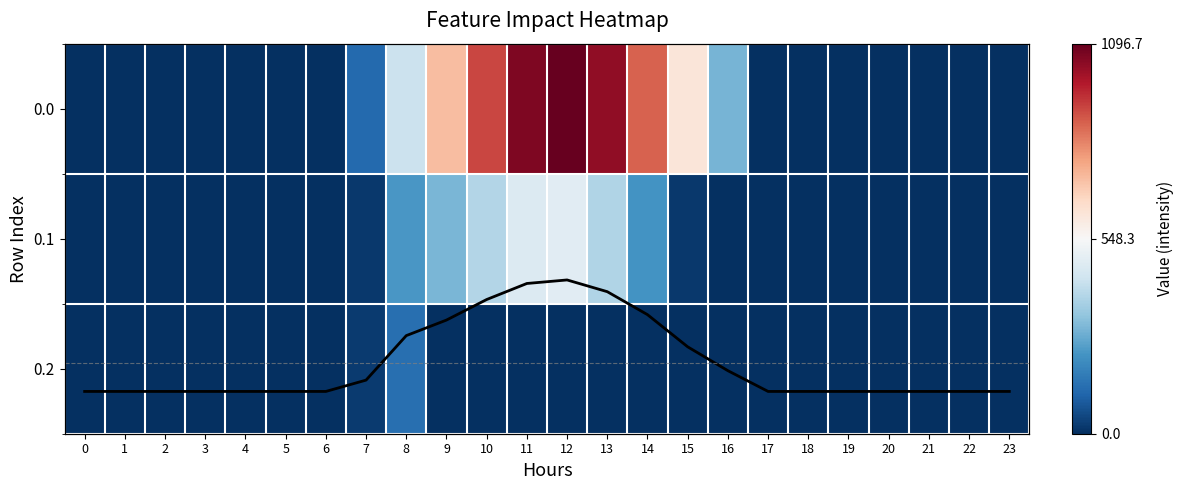

At 0, list the series in order from smallest to largest.

0.0, 0.1, 0.2, mean